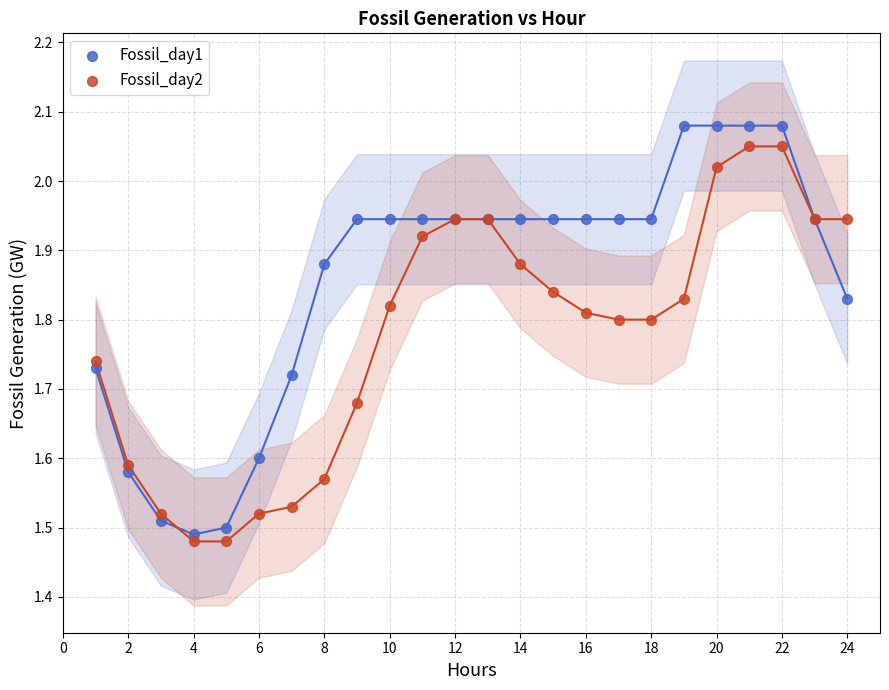

Which series contains the highest Y value?

Fossil_day1